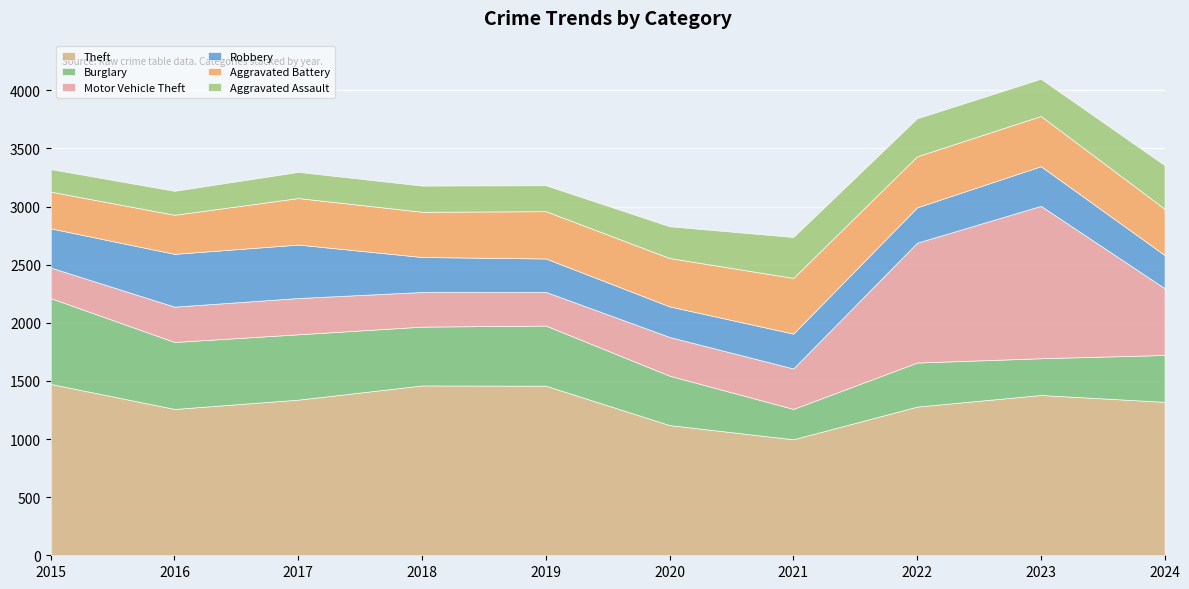

Reading left to right, extract all data points from this chart.

Theft: 1474	1259	1339	1461	1459	1120	998	1279	1379	1320
Burglary: 738	576	562	506	517	425	261	379	316	403
Motor Vehicle Theft: 263	304	312	298	290	333	348	1031	1311	575
Robbery: 337	454	460	301	287	263	300	304	341	285
Aggravated Battery: 316	336	400	389	407	416	479	439	432	398
Aggravated Assault: 194	206	225	225	223	273	352	327	320	375